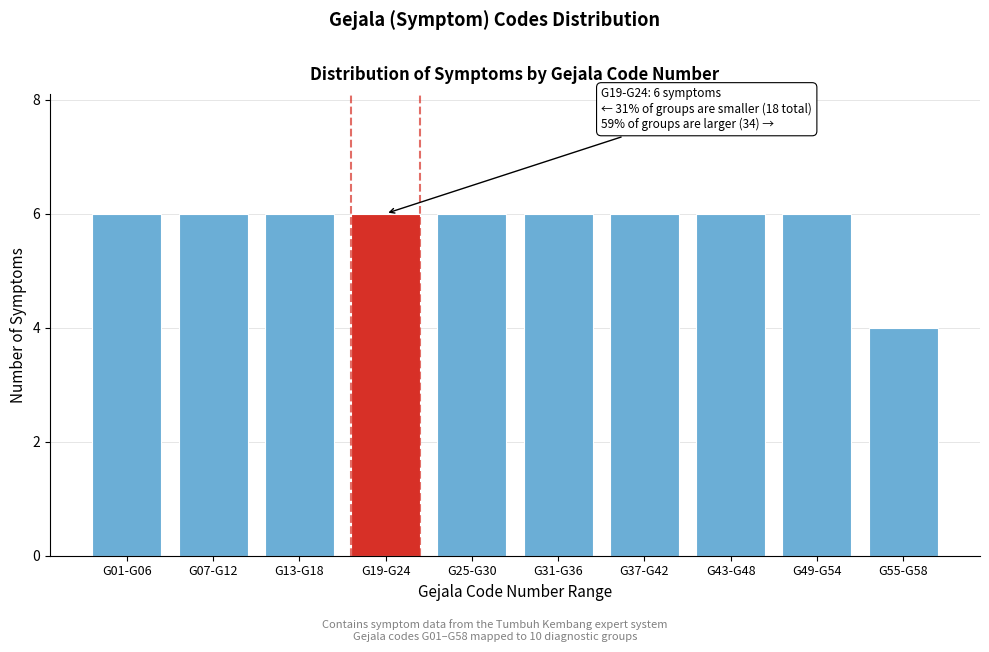

Reading left to right, extract all data points from this chart.

G01-G06=6	G07-G12=6	G13-G18=6	G19-G24=6	G25-G30=6	G31-G36=6	G37-G42=6	G43-G48=6	G49-G54=6	G55-G58=4